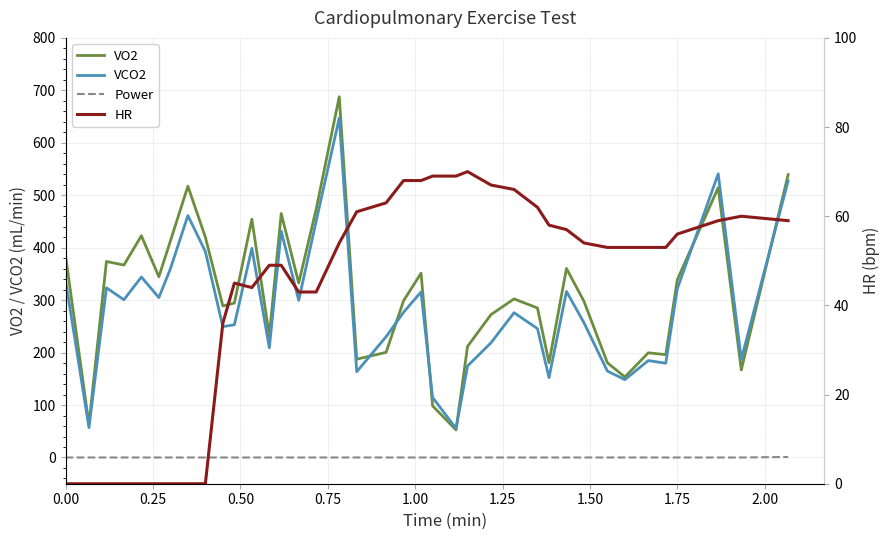

What is the average value of the HR series?

43.2